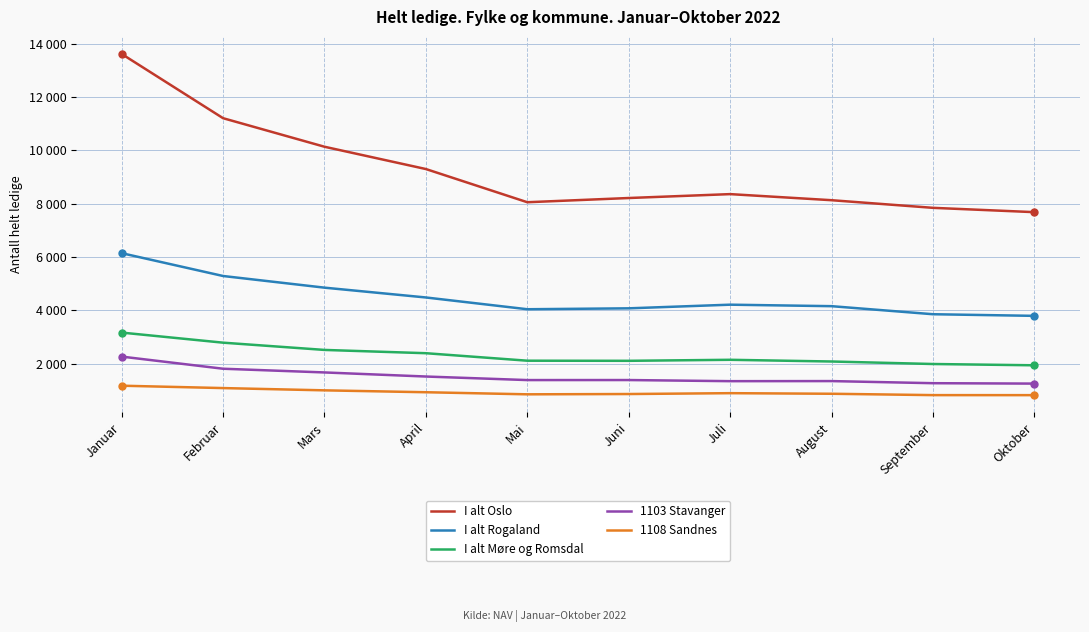

Is this an area chart (filled region under the line)?

No